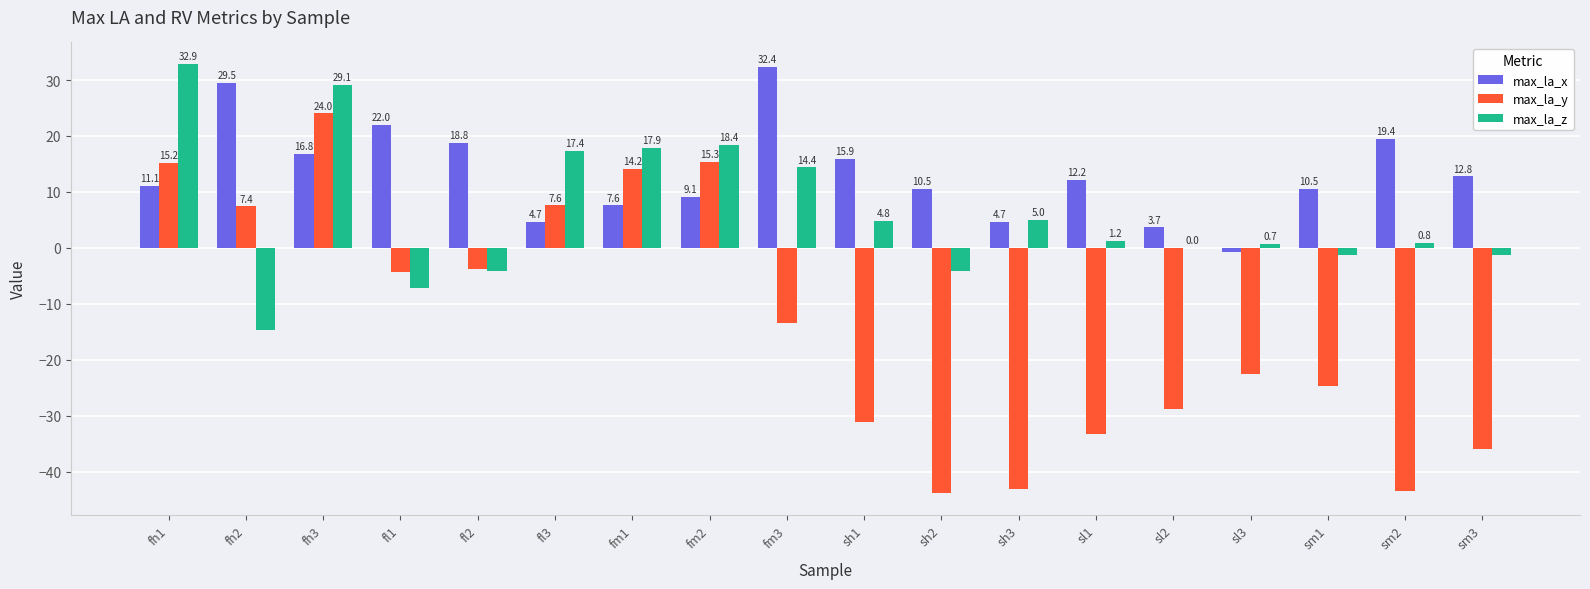

What is the sum of all max_la_z values?

109.9